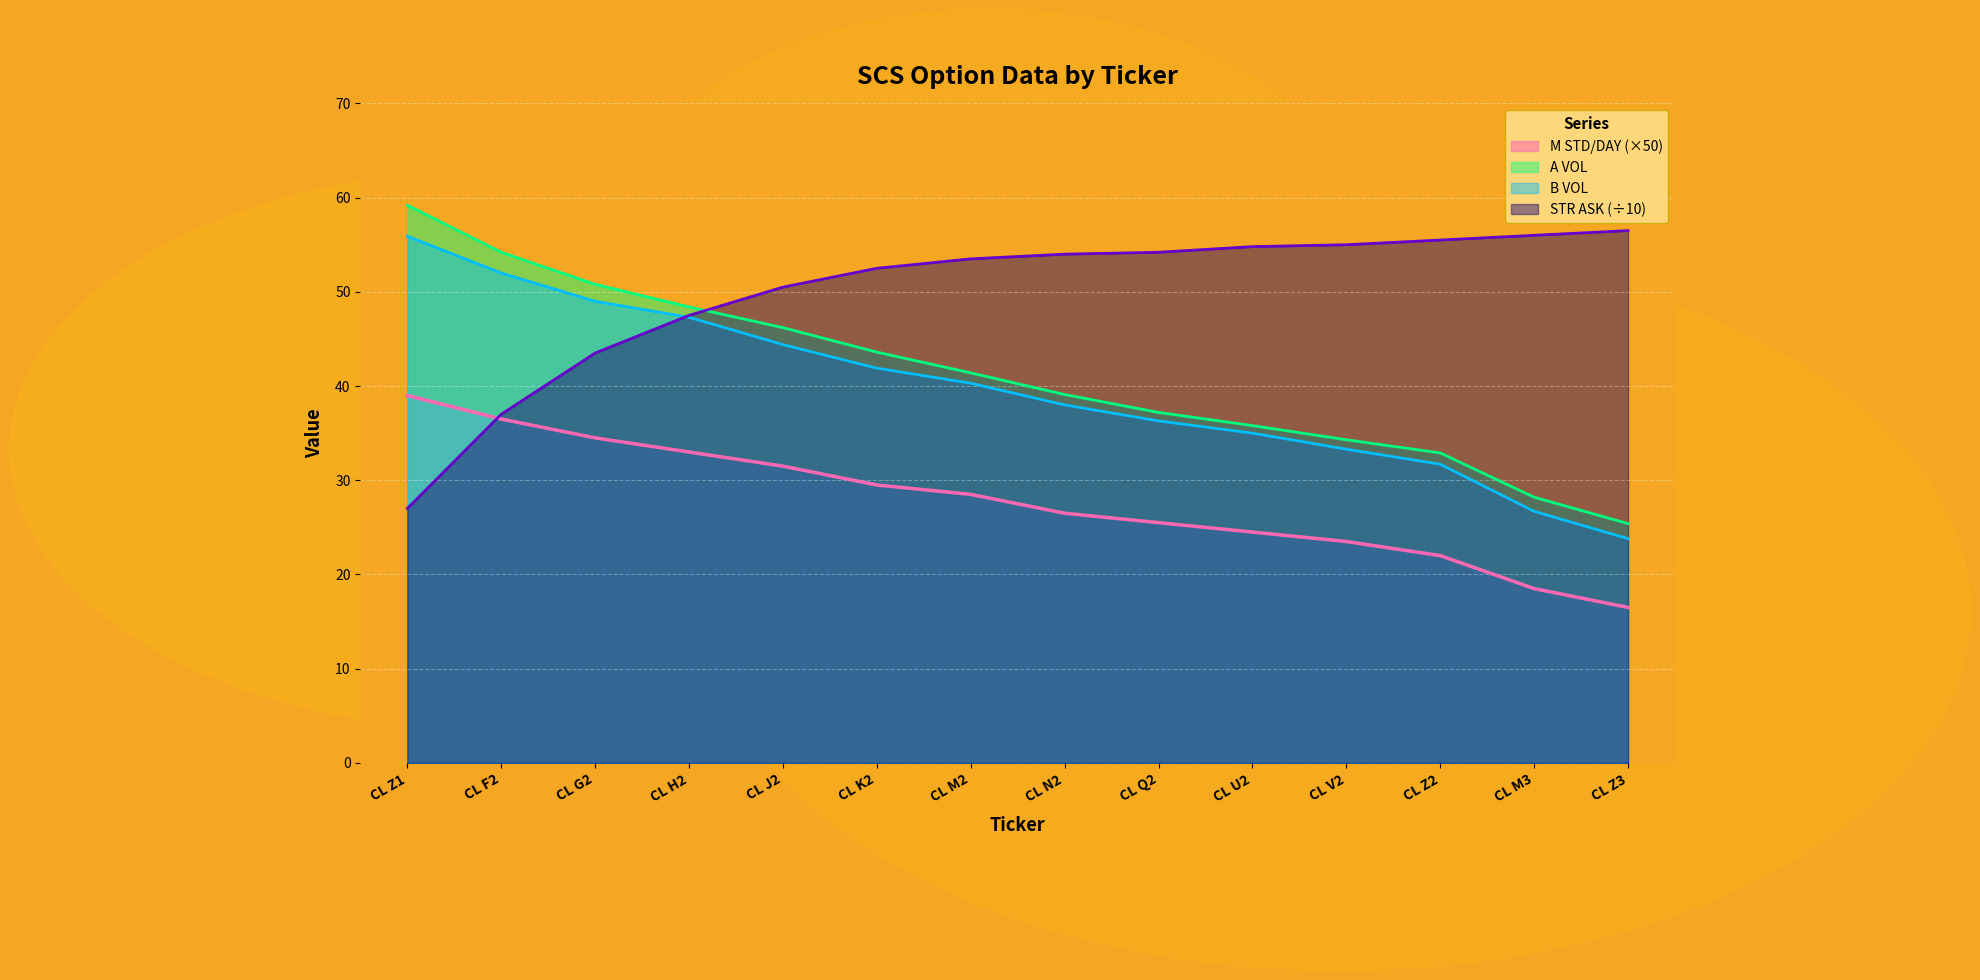

What is the value of the STR ASK point at the 7th from the left?

53.5